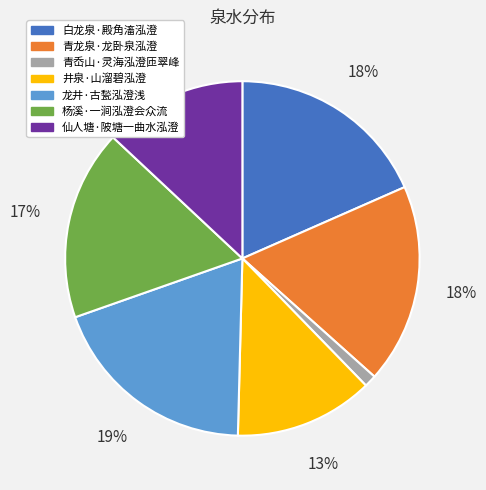

How many slices are in this pie chart?

7